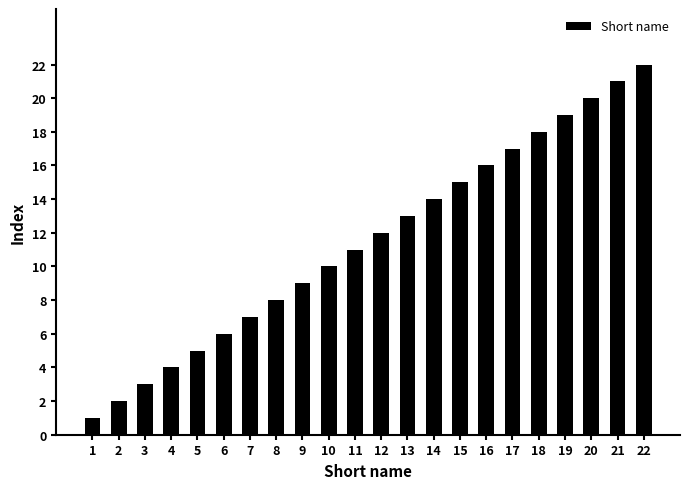

What is the change in value from 1 to 21?

+20